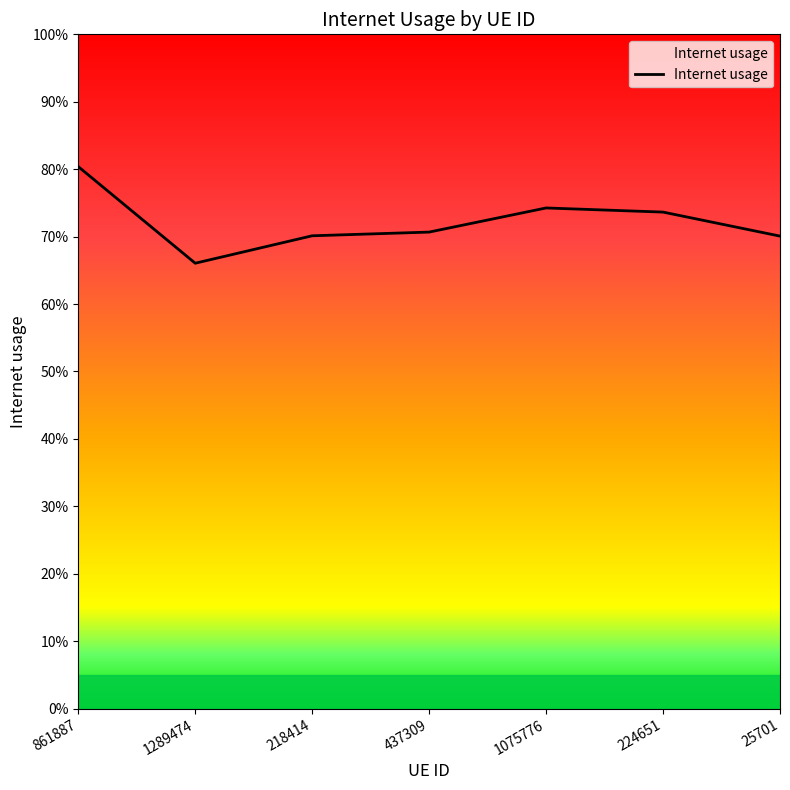

Does the chart have visible grid lines?

No